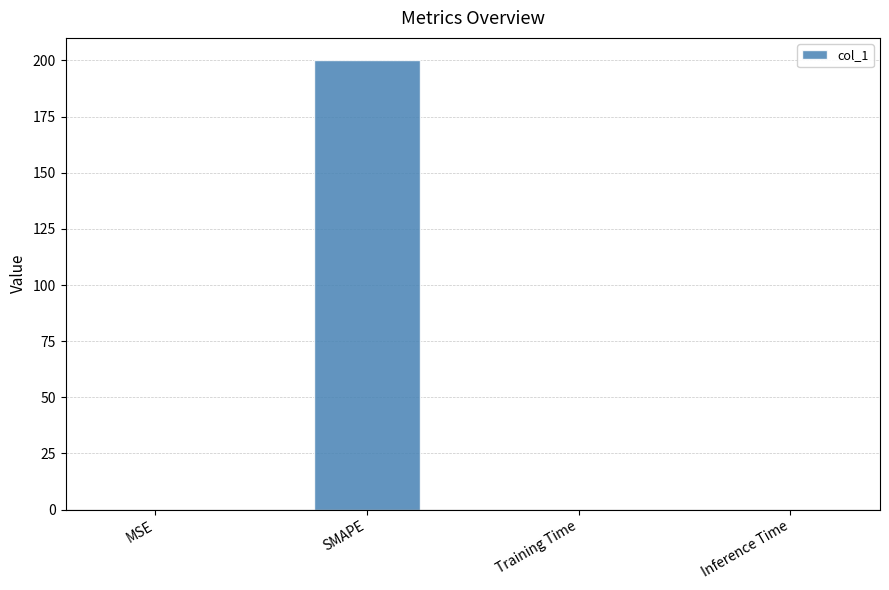

The chart shows a value of 200.0 at SMAPE. True or false?

True